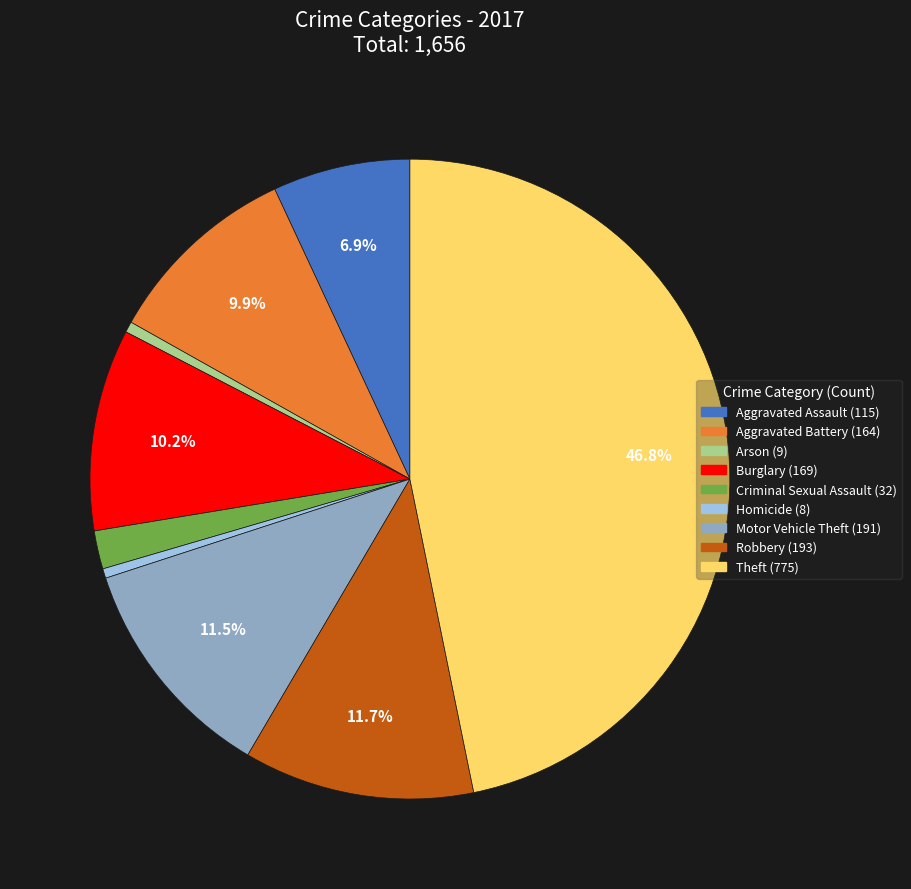

What is the ratio of the value at Aggravated Battery to the value at Robbery?

0.8